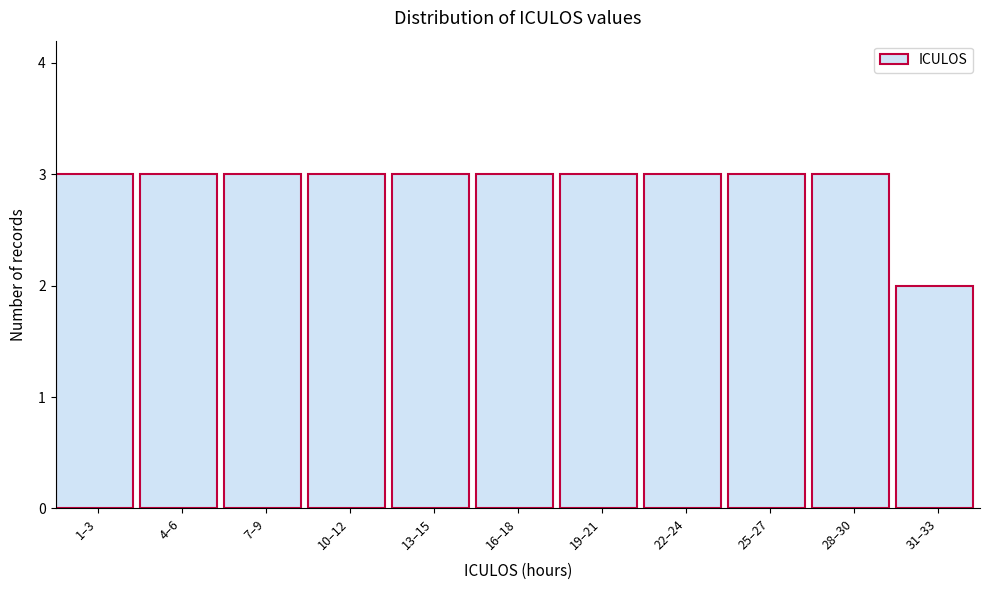

Reading right to left, list all the values displayed in this chart.

31–33=2	28–30=3	25–27=3	22–24=3	19–21=3	16–18=3	13–15=3	10–12=3	7–9=3	4–6=3	1–3=3